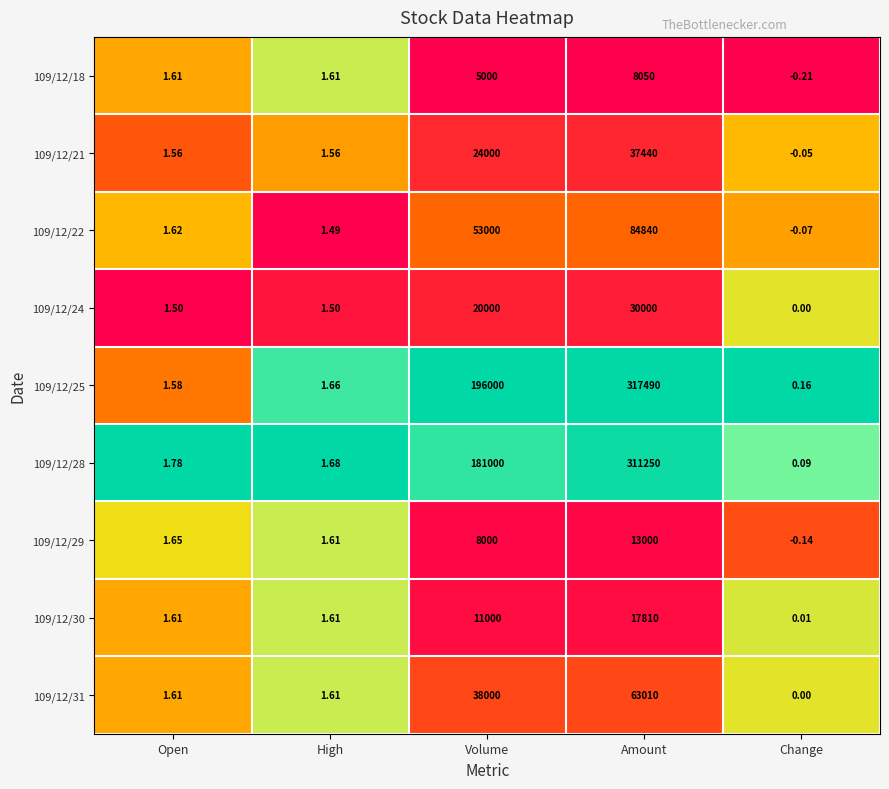

Which category has the lowest value in the 109/12/22 series?

Change